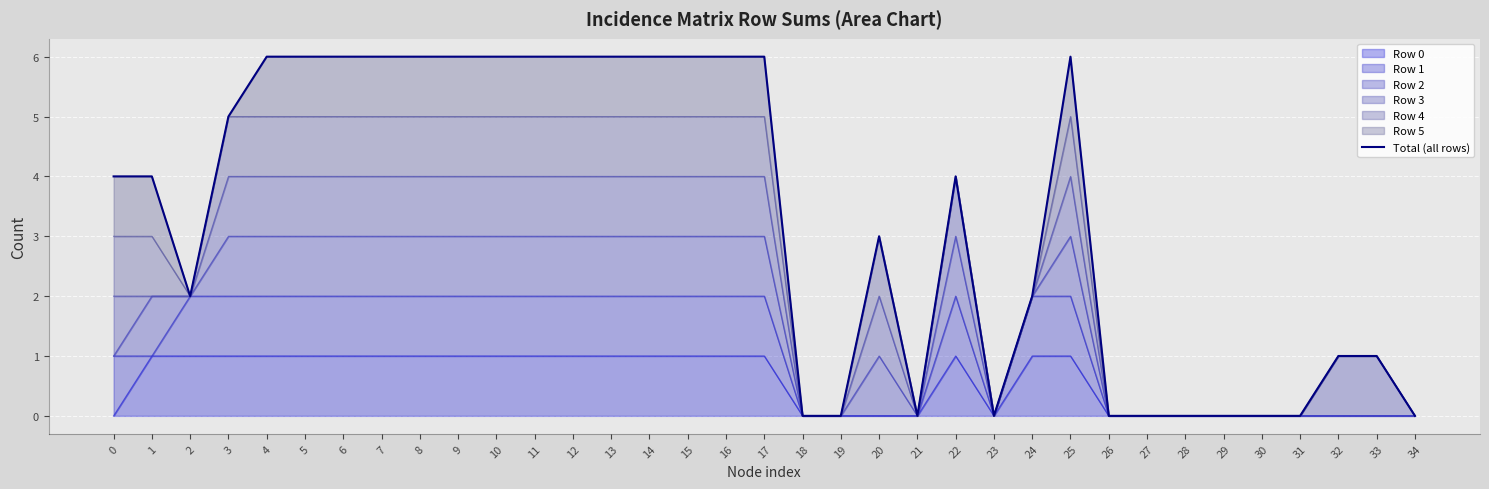

Reading right to left, list all the values displayed in this chart.

34=0	33=1	32=1	31=0	30=0	29=0	28=0	27=0	26=0	25=6	24=2	23=0	22=4	21=0	20=3	19=0	18=0	17=6	16=6	15=6	14=6	13=6	12=6	11=6	10=6	9=6	8=6	7=6	6=6	5=6	4=6	3=5	2=2	1=4	0=4